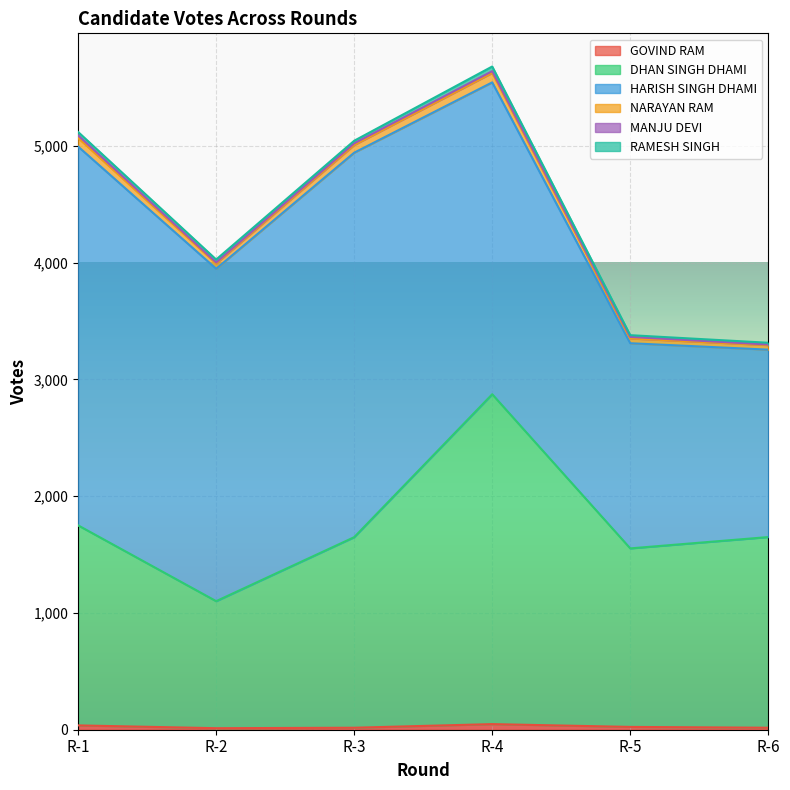

What is the sum of all DHAN SINGH DHAMI values?

10576